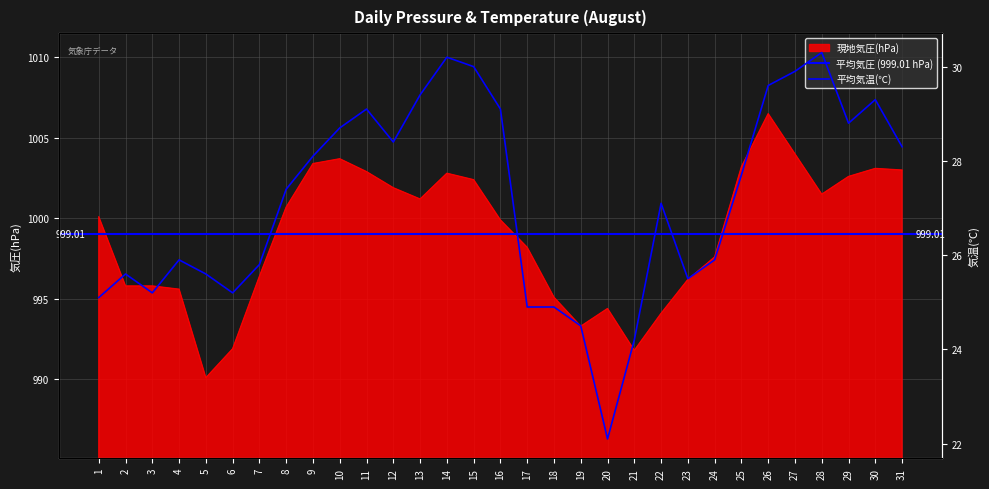

What is the difference between the highest and lowest values at 16?

970.8